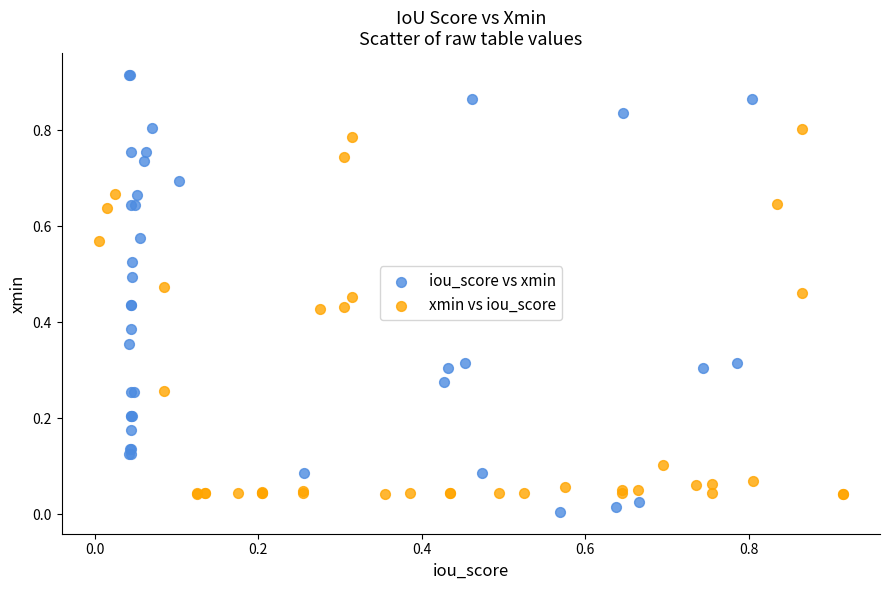

What are all the series names shown in the legend?

iou_score vs xmin, xmin vs iou_score